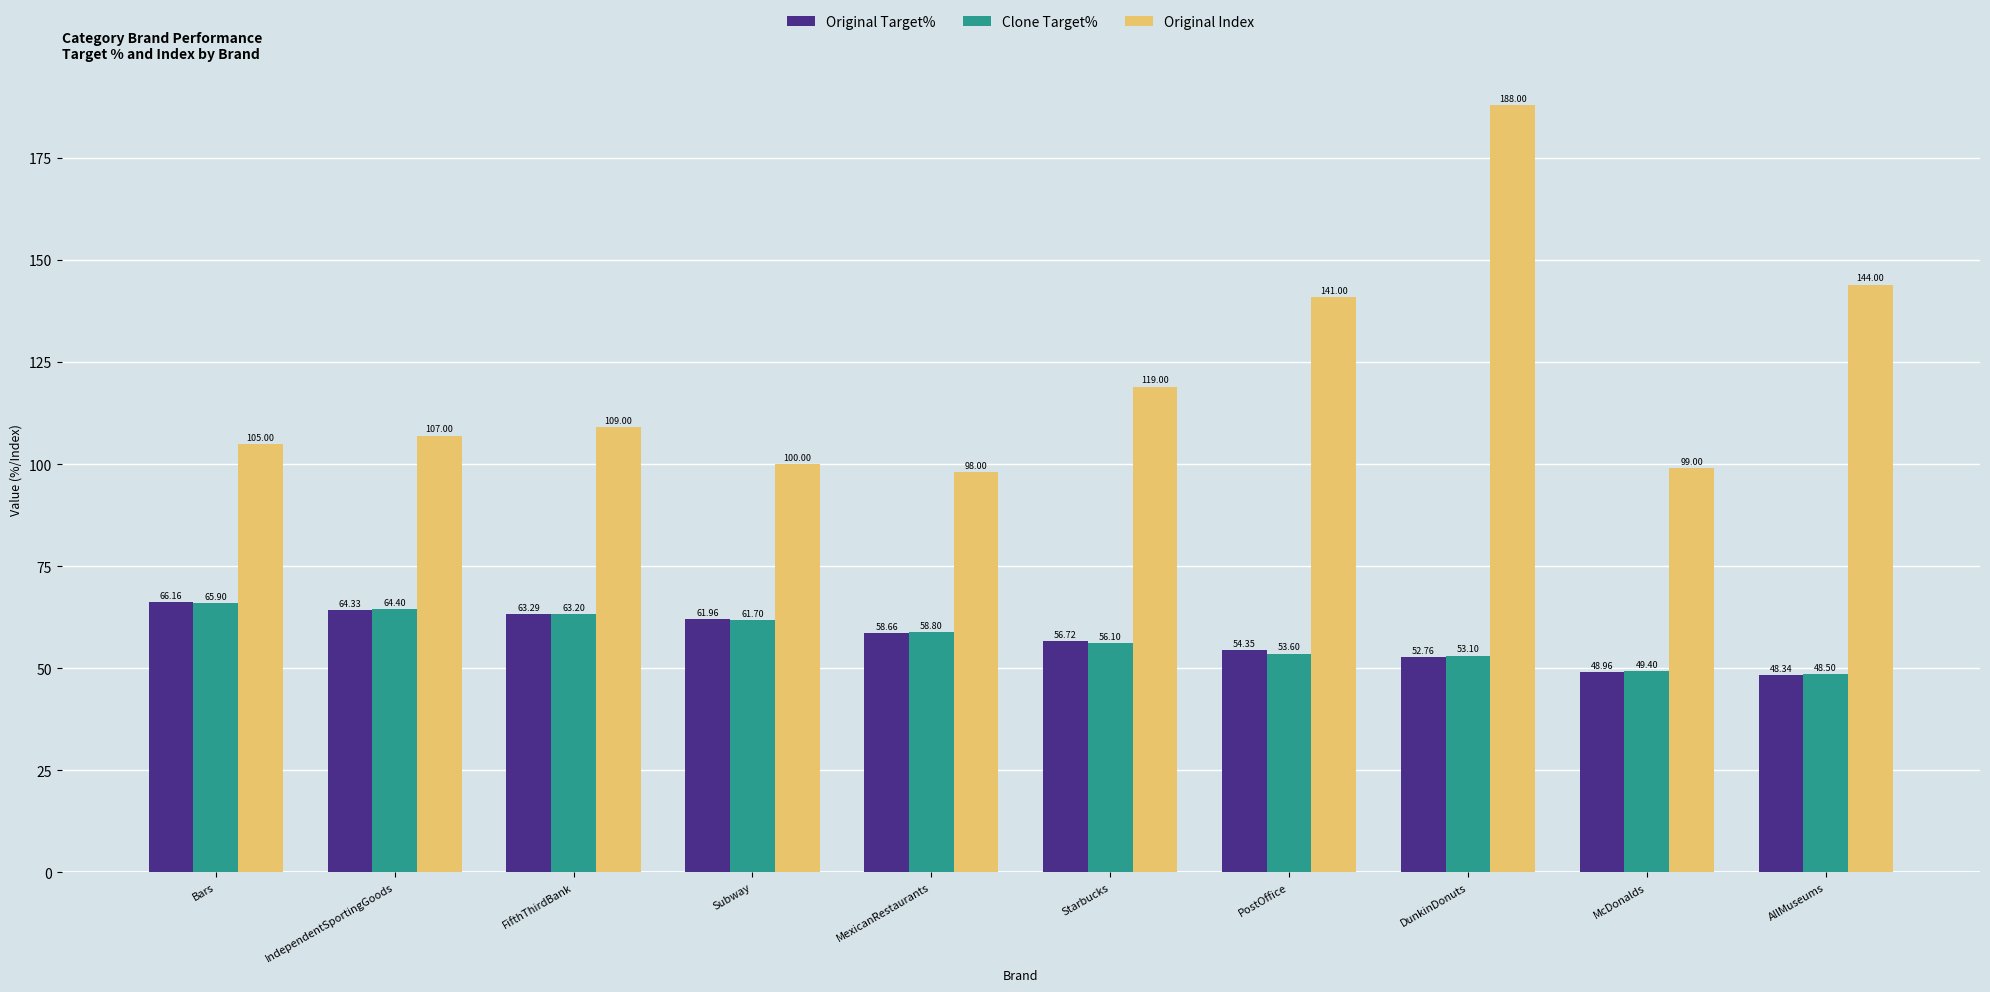

Which series changed the most between IndependentSportingGoods and Starbucks?

Original Index